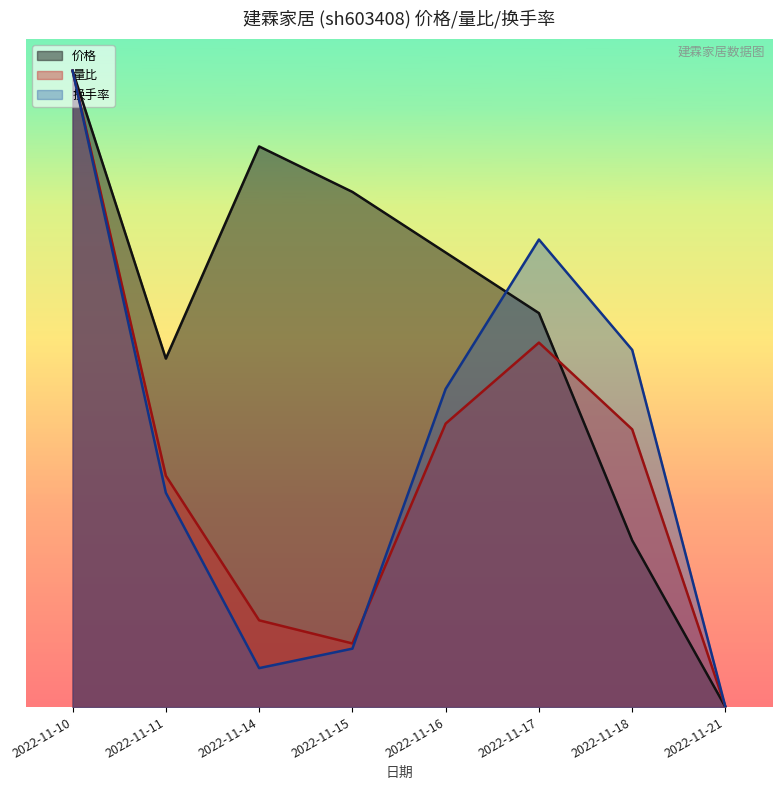

Reading right to left, transcribe all the data shown in this chart.

价格: 0.0	0.3	0.6	0.7	0.8	0.9	0.5	1.0
量比: 0.0	0.4	0.6	0.4	0.1	0.1	0.4	1.0
换手率: 0.0	0.6	0.7	0.5	0.1	0.1	0.3	1.0